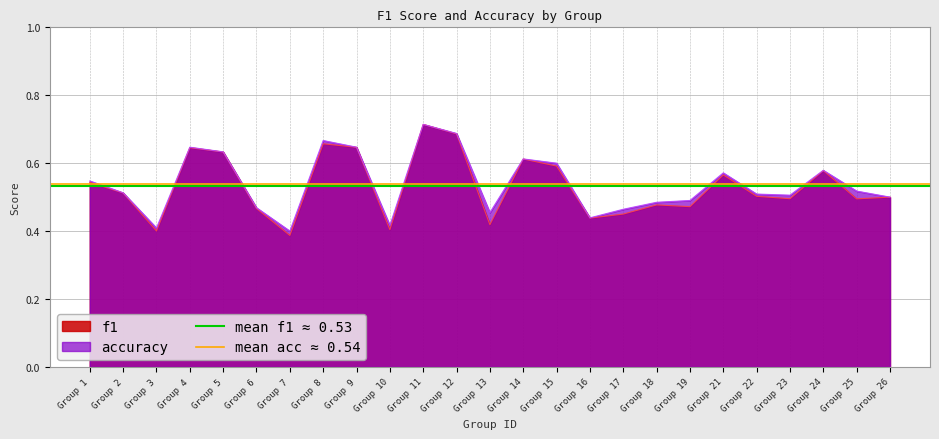

Is the value of mean acc ≈ 0.54 at Group 2 greater than the value of mean f1 ≈ 0.53 at Group 2?

Yes